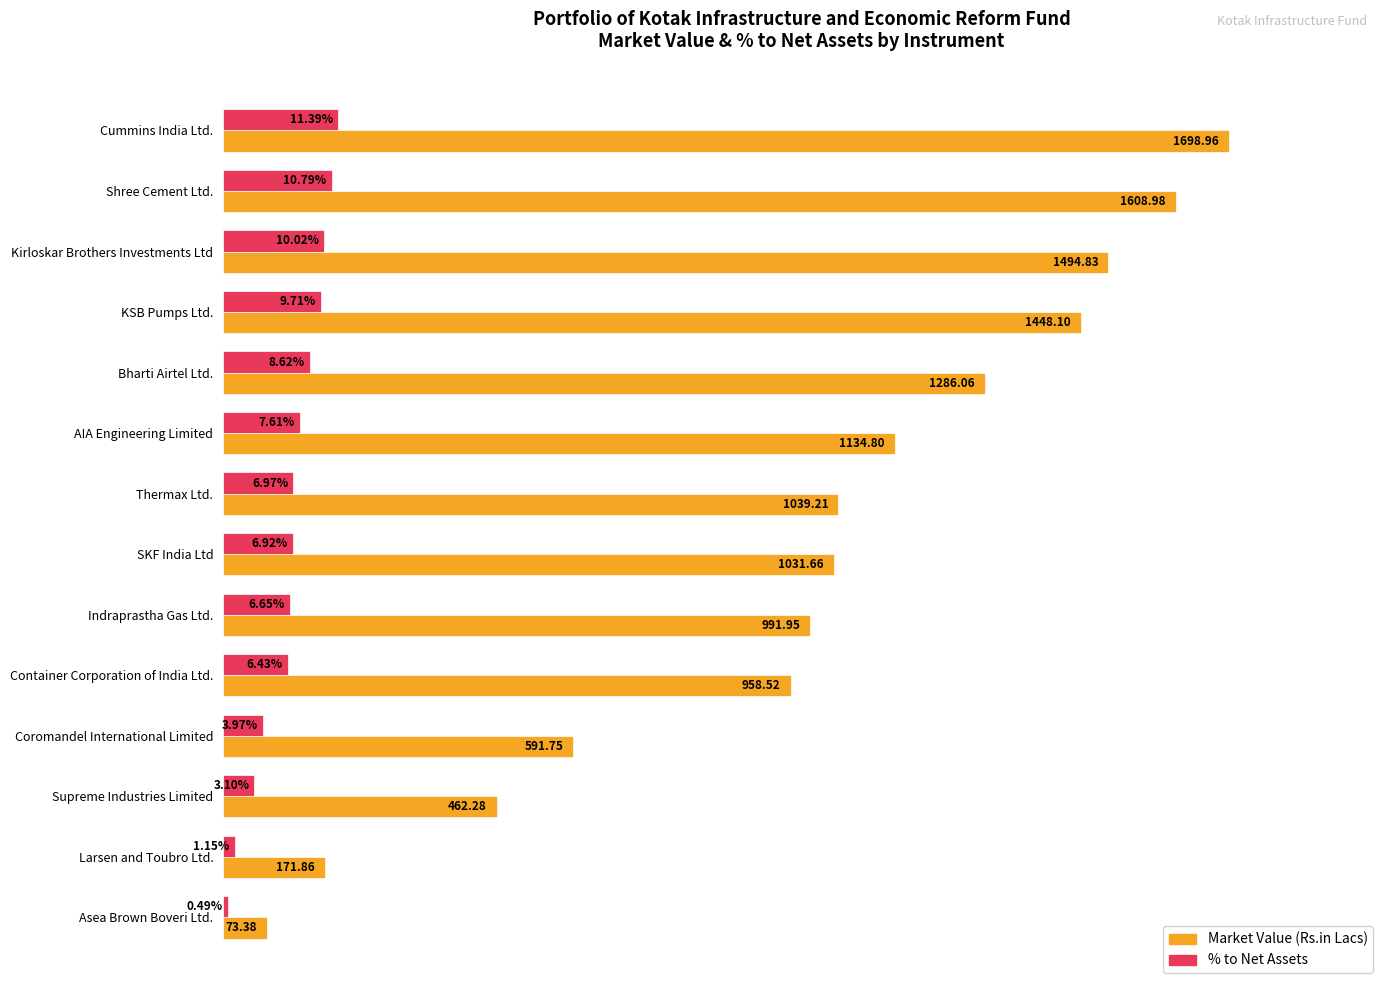

Which label corresponds to the largest value in the chart?

Cummins India Ltd.